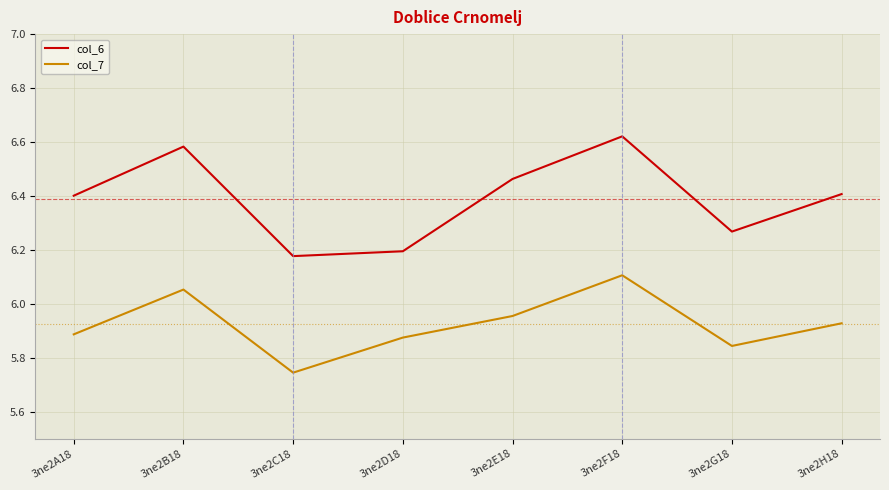

What is the difference between the maximum and minimum values in the col_7 series?

0.4